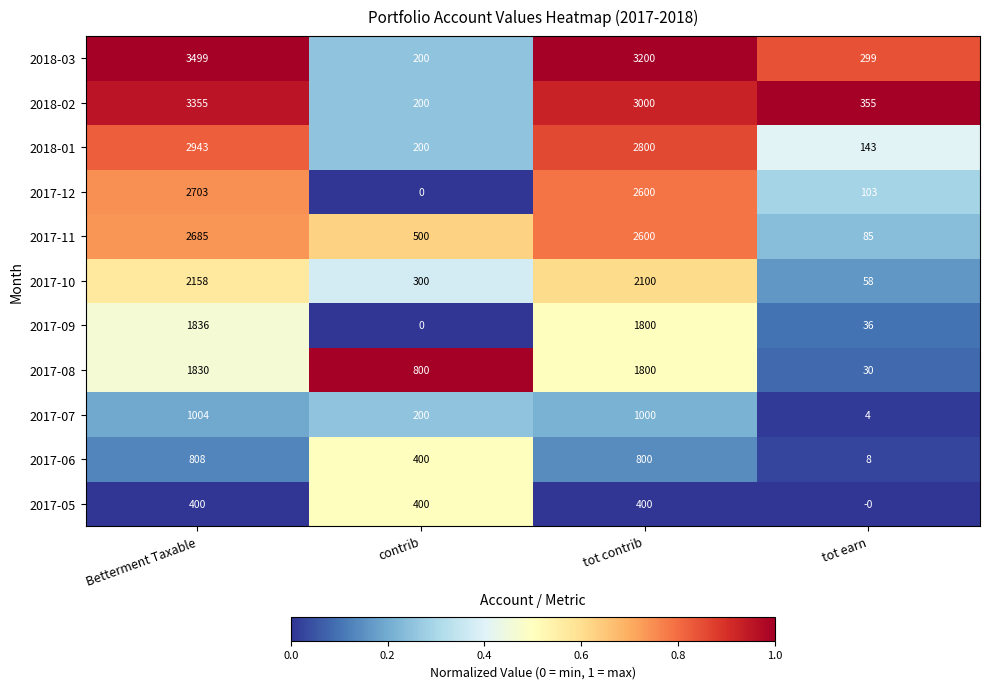

Which series changed the most between tot contrib and tot earn?

2018-03